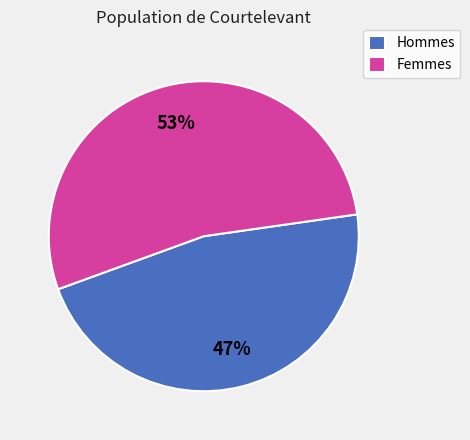

How many slices are in this pie chart?

2